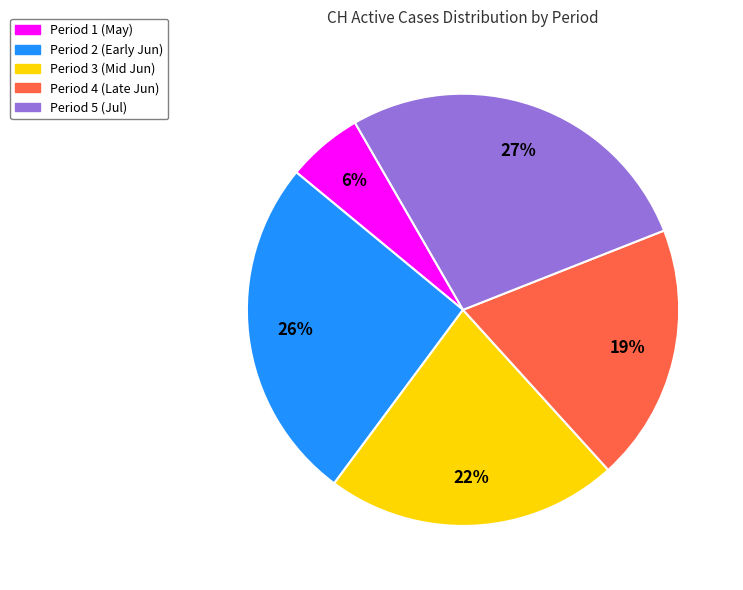

To the nearest percent, what percentage of the pie is Period 1 (May)?

6%